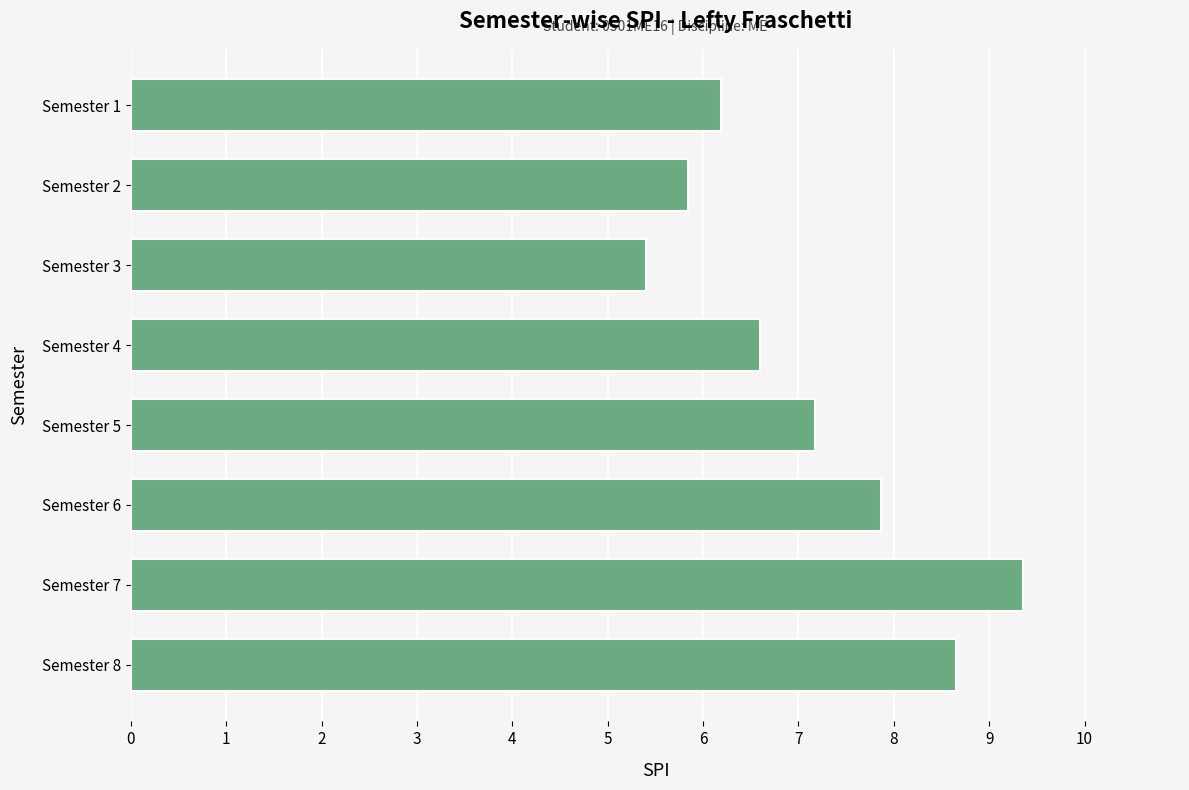

True or false: the data shows 8.0 at Semester 2.

False